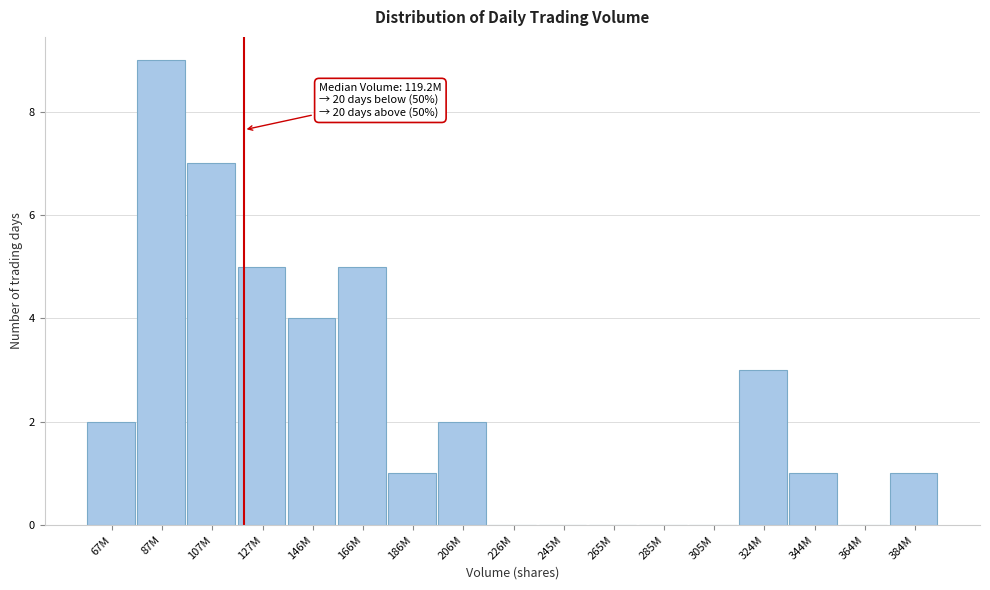

Reading left to right, extract all data points from this chart.

67M=2	87M=9	107M=7	127M=5	146M=4	166M=5	186M=1	206M=2	226M=0	245M=0	265M=0	285M=0	305M=0	324M=3	344M=1	364M=0	384M=1